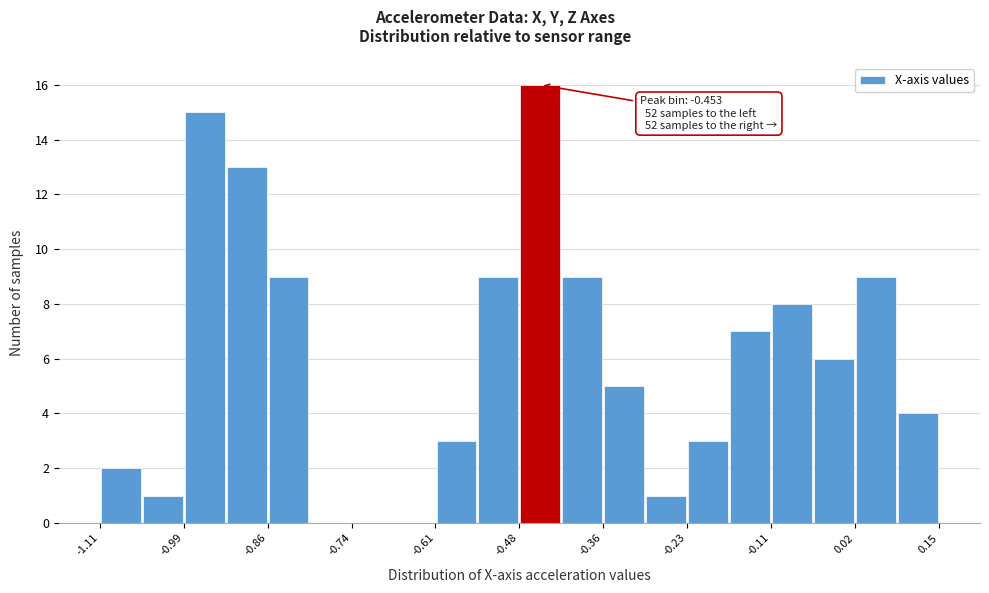

Around what value on the x-axis is the tallest bar? Give the approximate position of its centre, as read against the axis.

-0.46